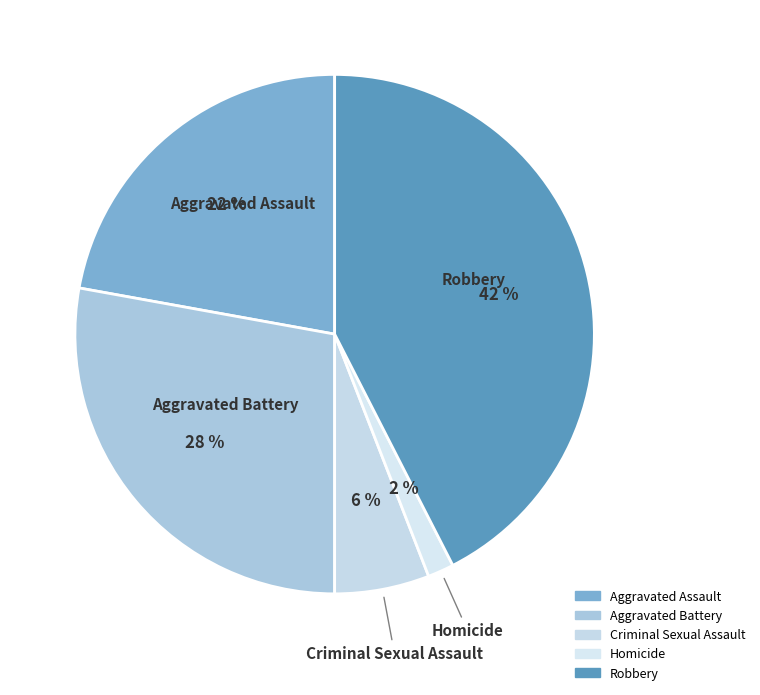

How many segments does this pie chart have?

5